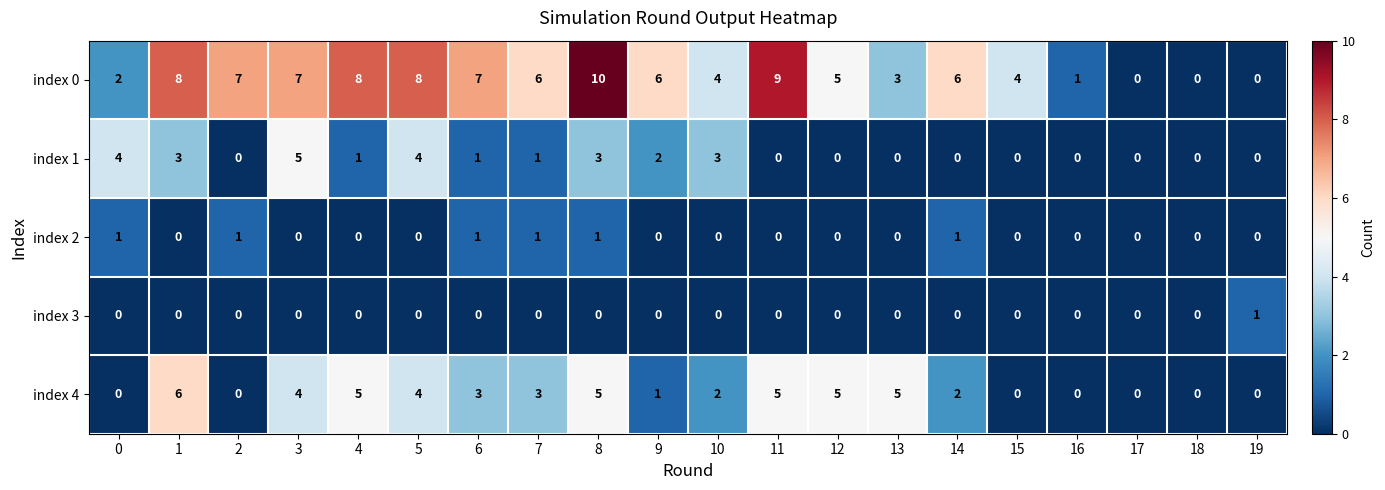

How many index 4 values are between 0 and 5?

19